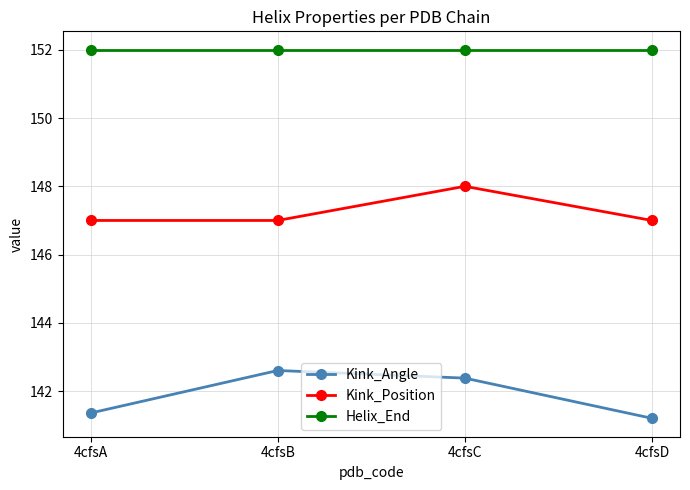

What is the highest value of the Helix_End series?

152.0